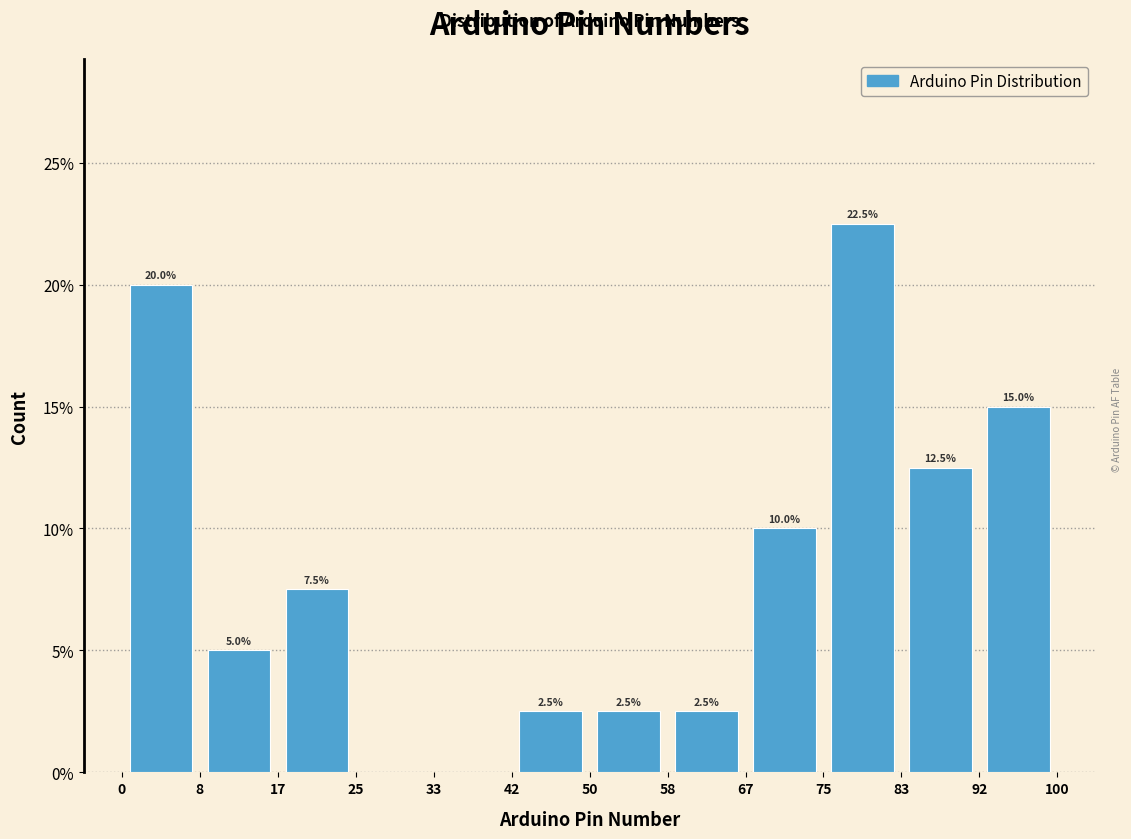

Which range on the x-axis has the tallest bar?

75 to 83